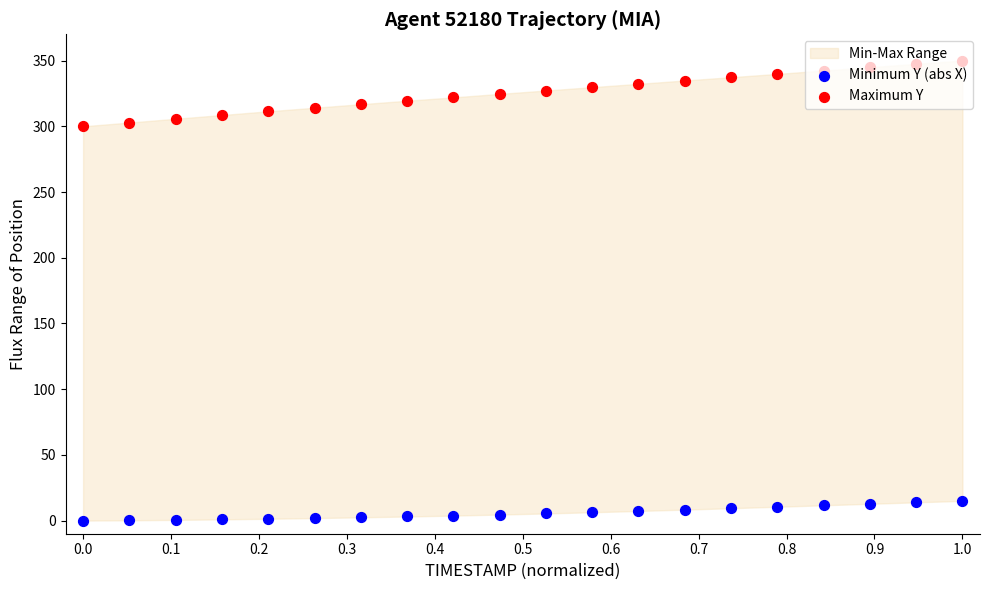

Which series has the largest total across all categories?

Maximum Y